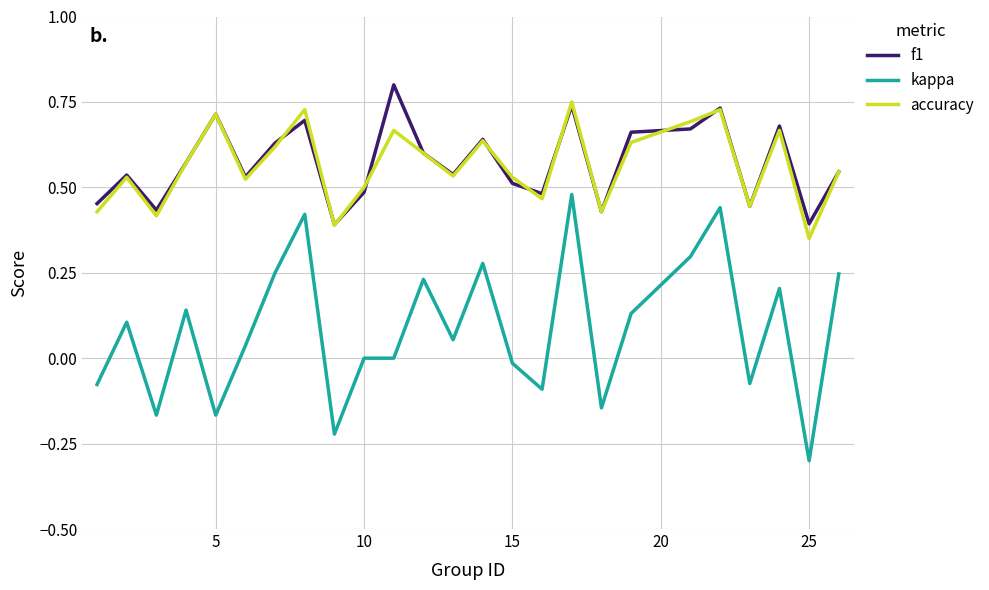

Does the chart display data point markers on the line(s)?

No